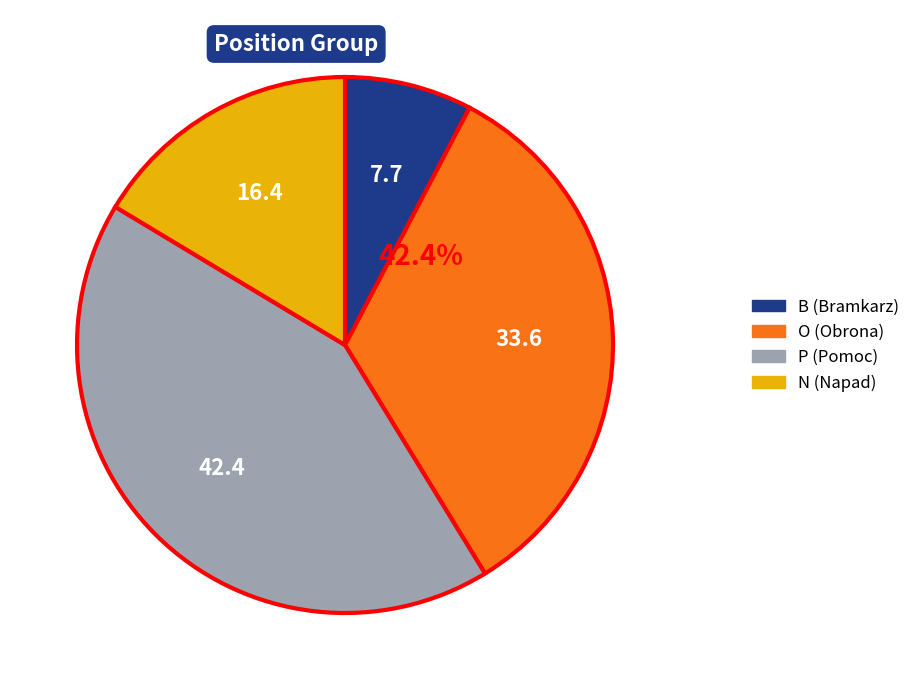

How many slices are in this pie chart?

4